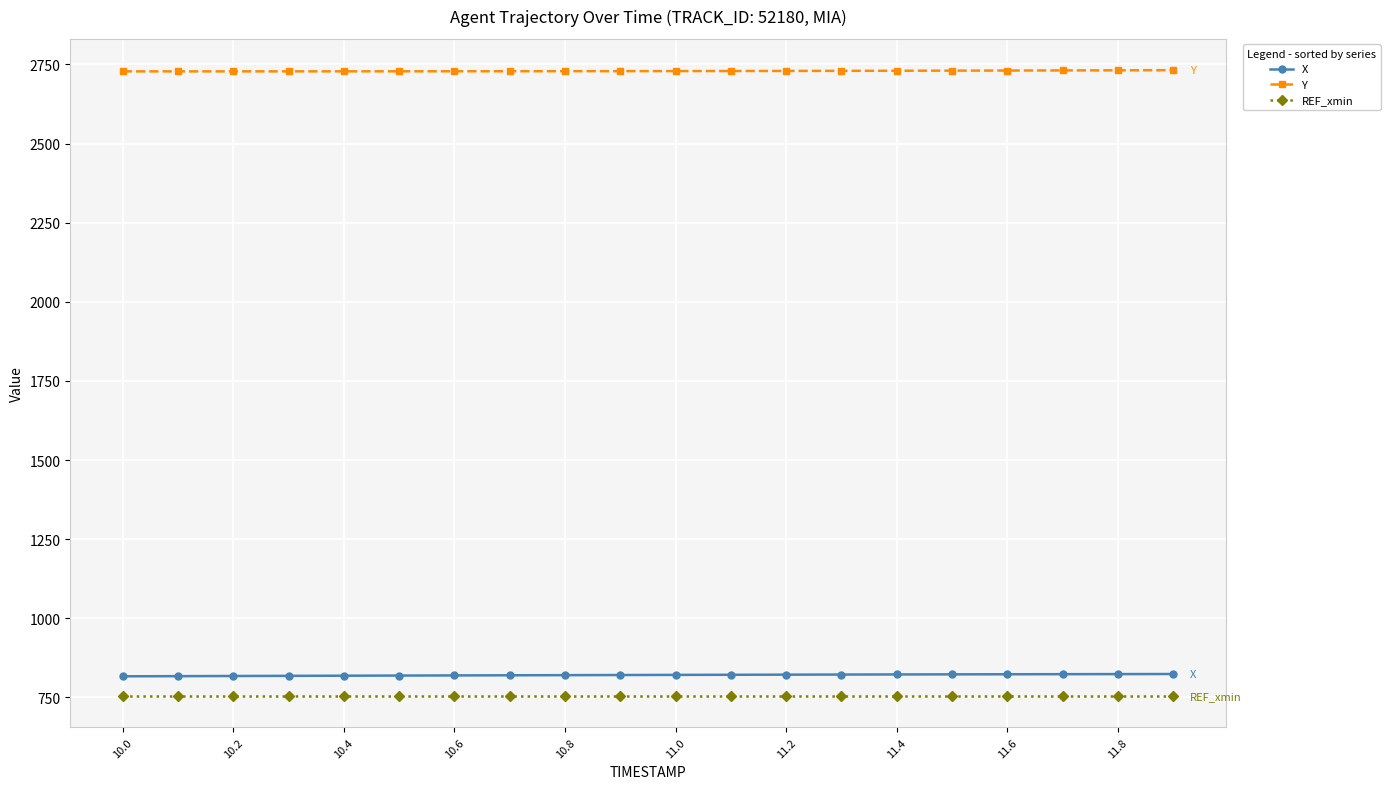

What is the value of the Y point at the 5th from the left?

2728.0